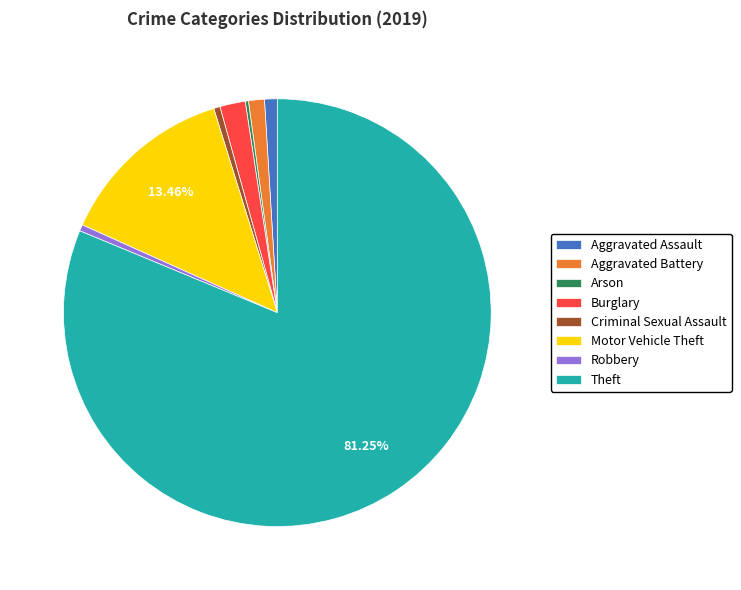

To the nearest percent, what percentage of the pie is Aggravated Assault?

1%